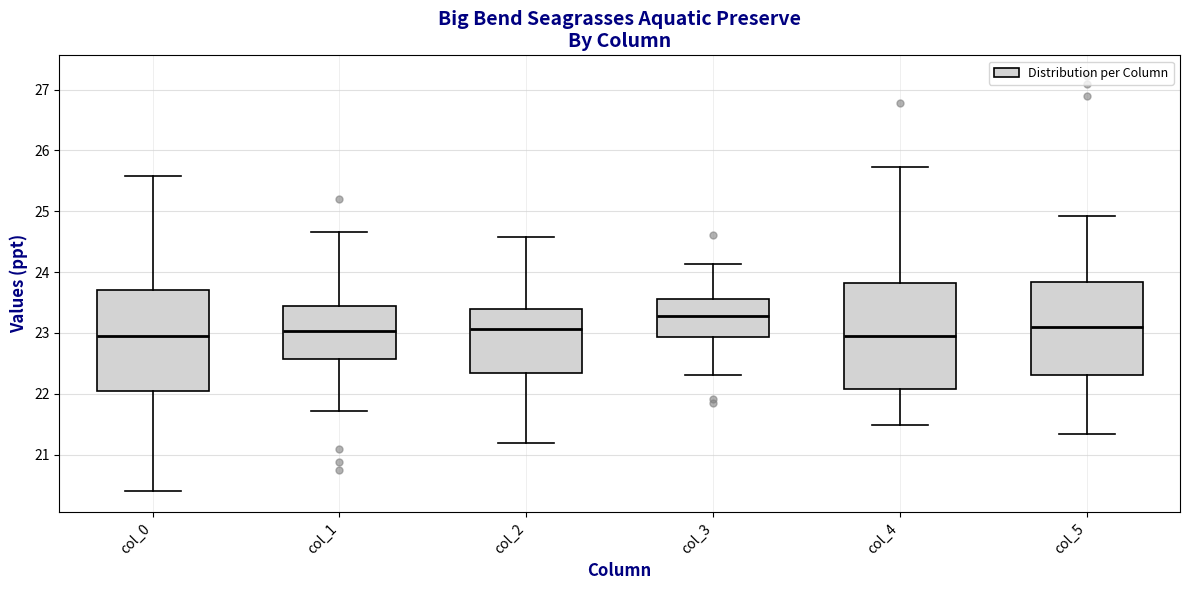

Where is the upper edge of the box for col_3 on the y-axis? The values are not printed on the chart, so give them approximately, as read against the axis.

23.6